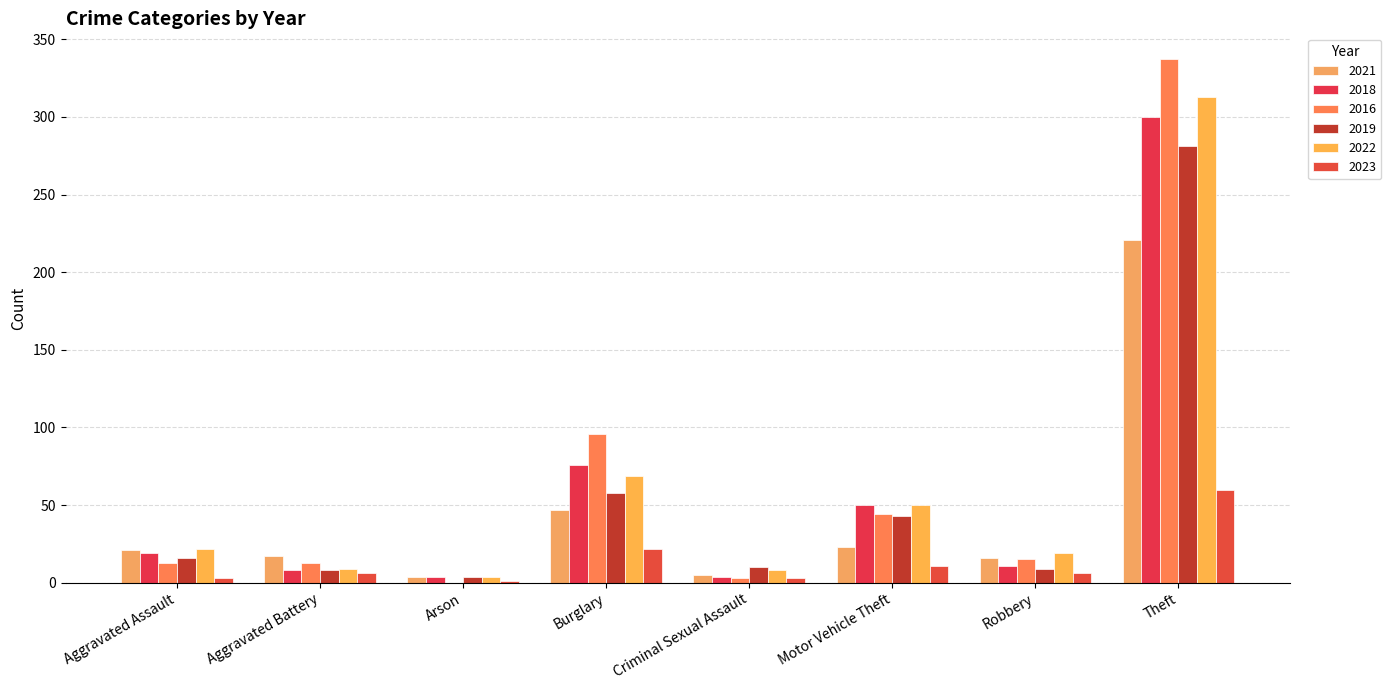

How many groups of bars are there?

8